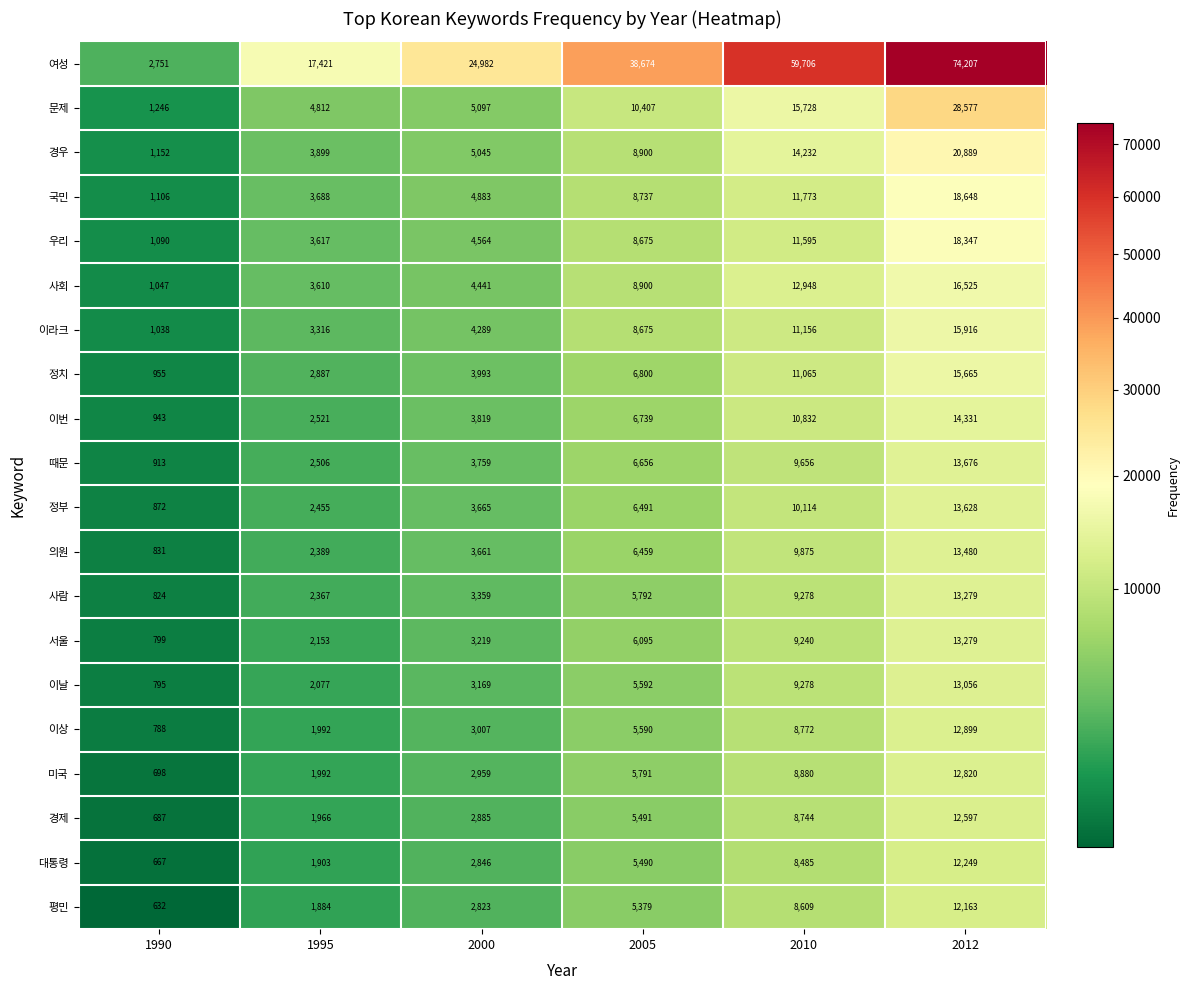

What is the minimum value shown in the chart?

632